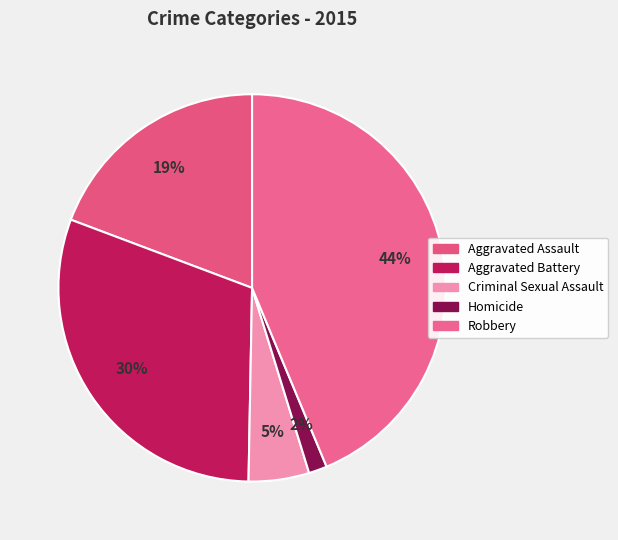

How many slices are in this pie chart?

5